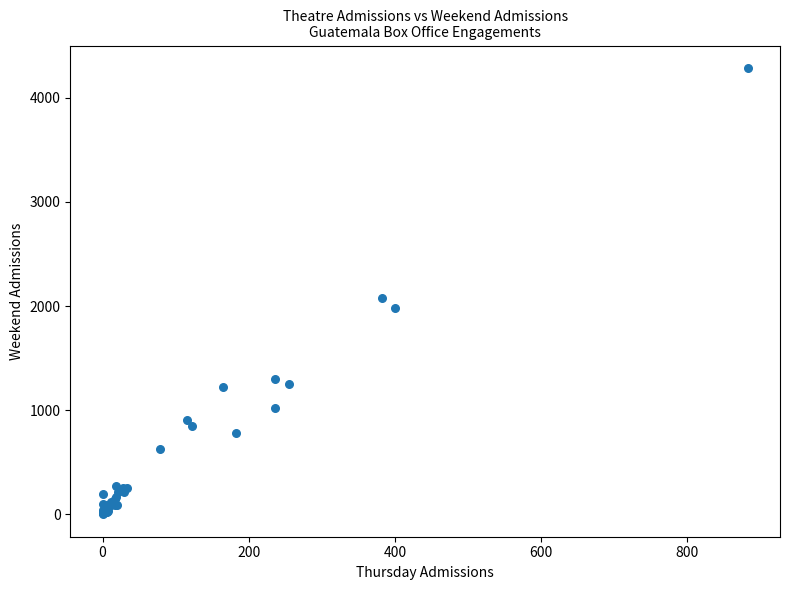

What Y value in the scatter plot is closest to 2144?

2075